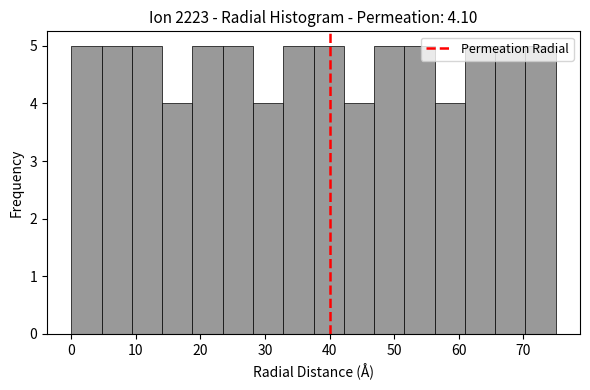

How tall is the bar that spans 56 to 61 on the x-axis? Neither the bar edges nor the heights are printed on the chart, so give them approximately, as read against the axes.

4